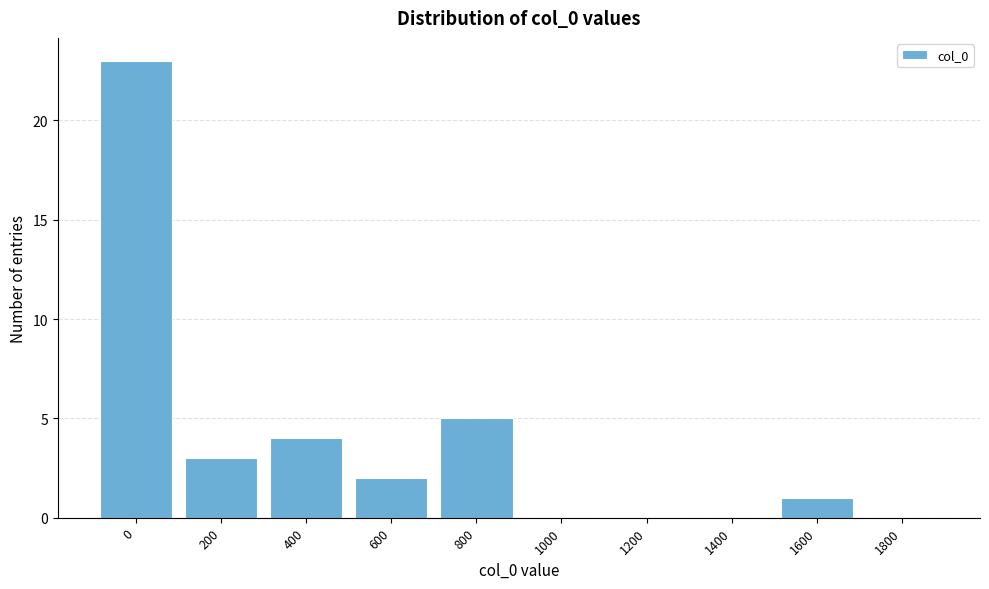

Reading left to right, what are all the values shown in this chart?

0=23	200=3	400=4	600=2	800=5	1000=0	1200=0	1400=0	1600=1	1800=0